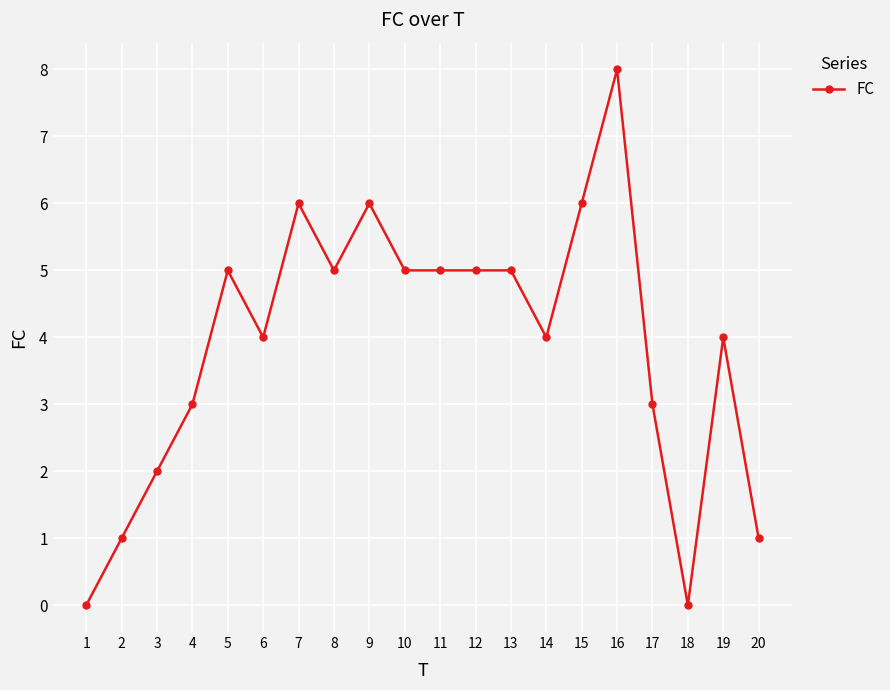

Is this an area chart (filled region under the line)?

No